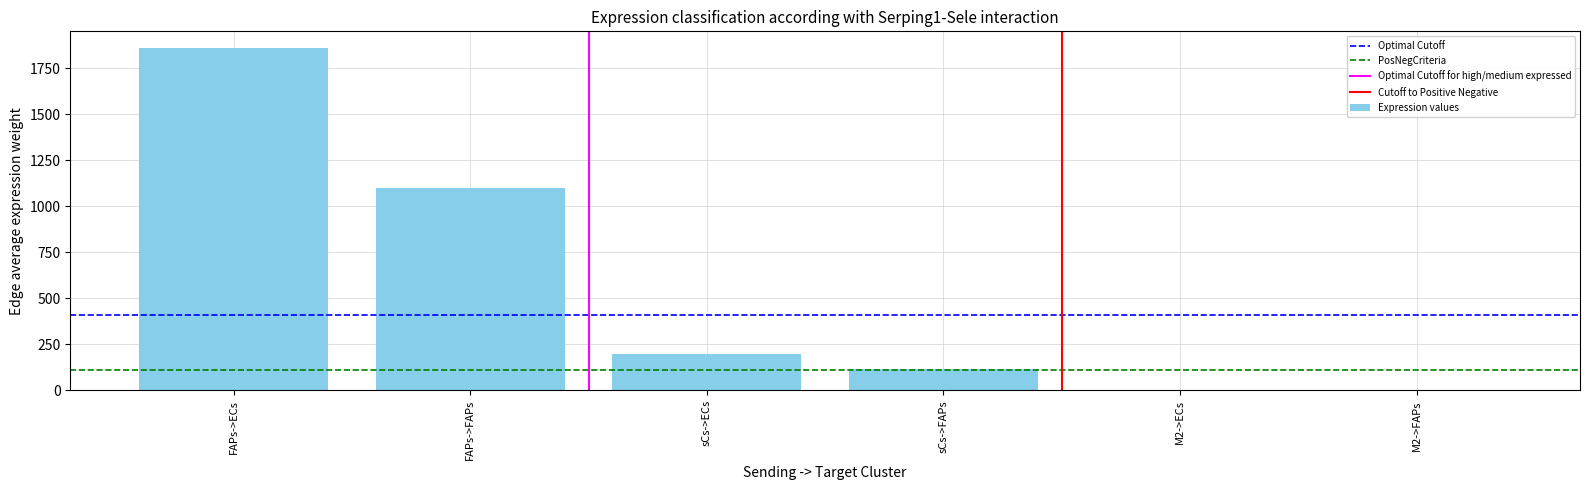

Count the number of data series in this chart.

1